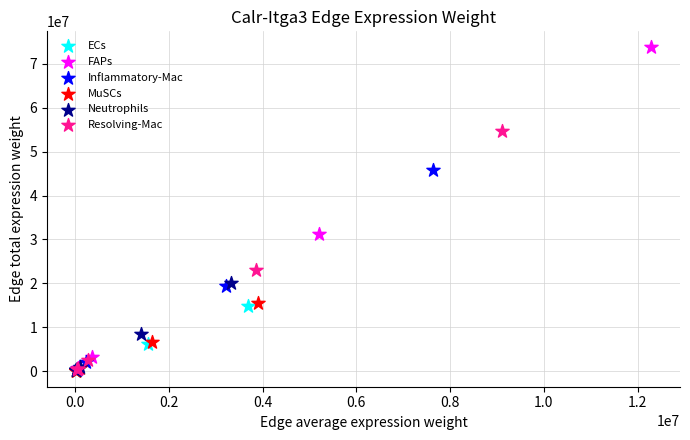

Which series reaches the maximum Y coordinate?

FAPs